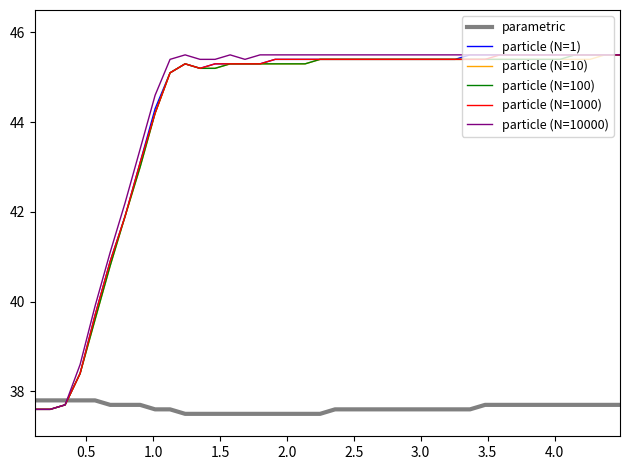

What is the maximum value for particle (N=10)?

45.5